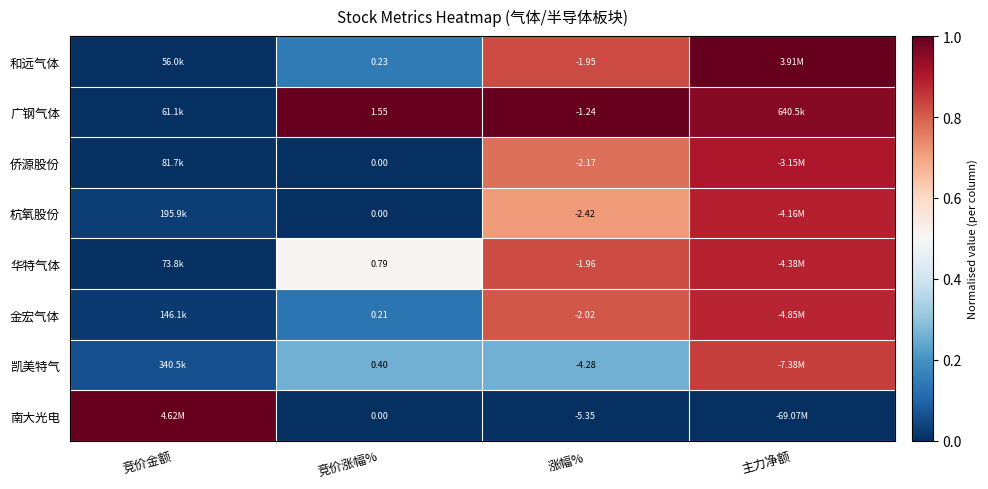

Which series changed the most between 竞价涨幅% and 涨幅%?

南大光电